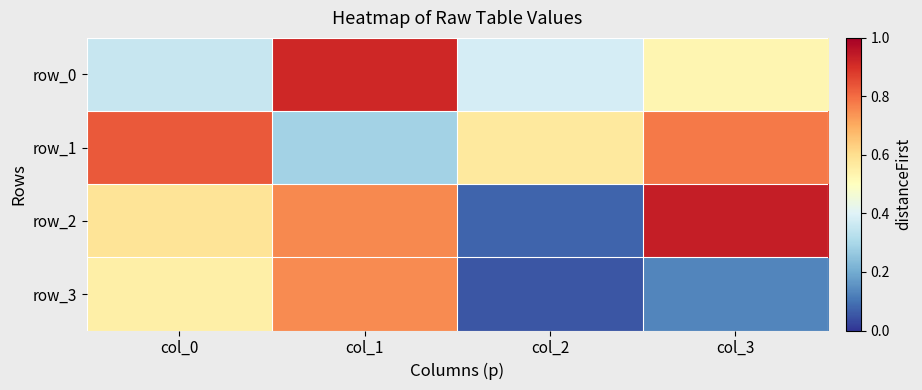

Count the number of categories in the chart.

4